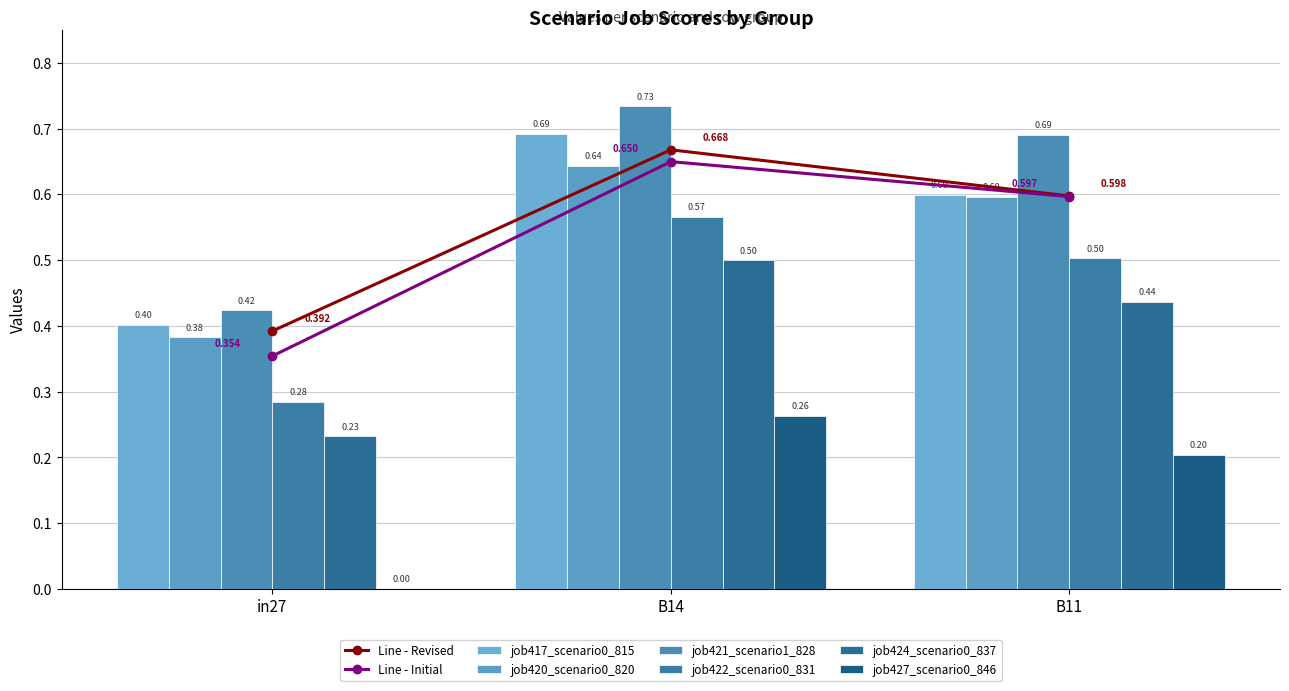

What is the spread (max minus min) of values at B14?

0.5